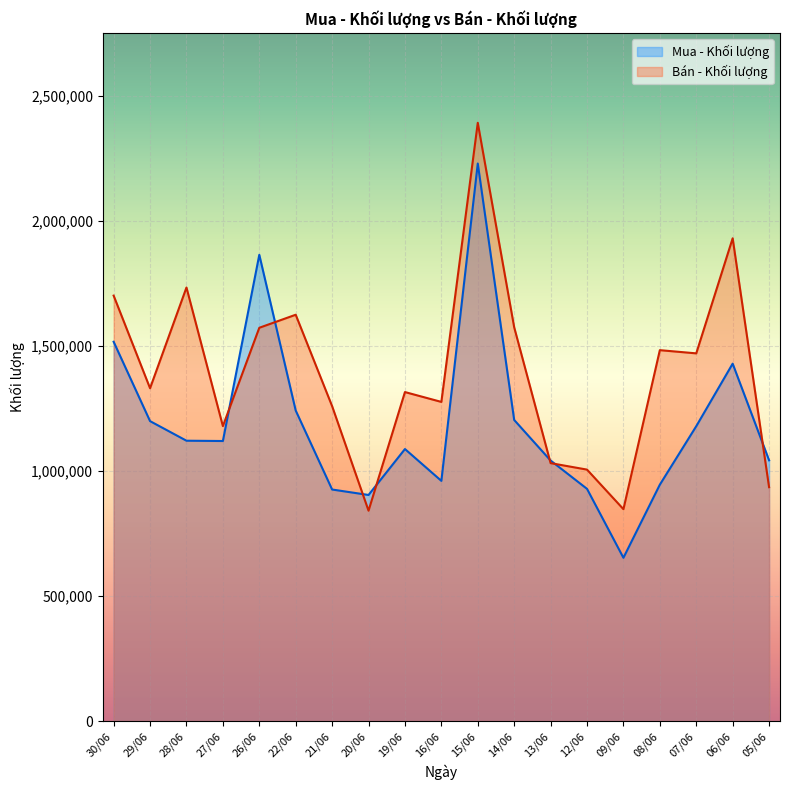

True or false: Mua - Khối lượng has more than 0 points higher than both neighbors.

True